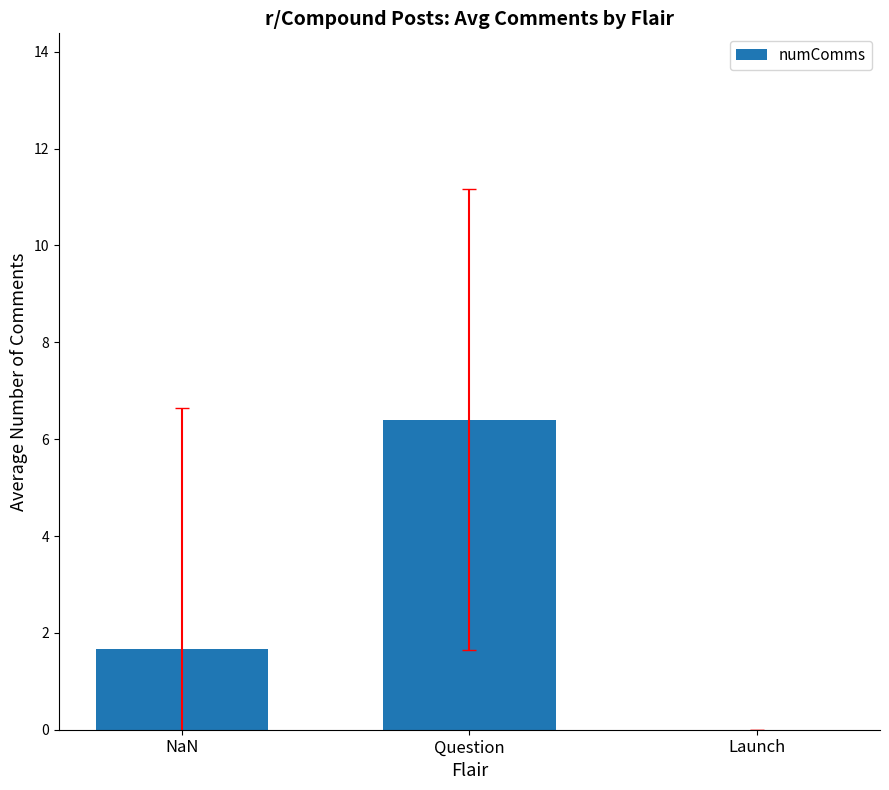

How many values exceed 1?

2